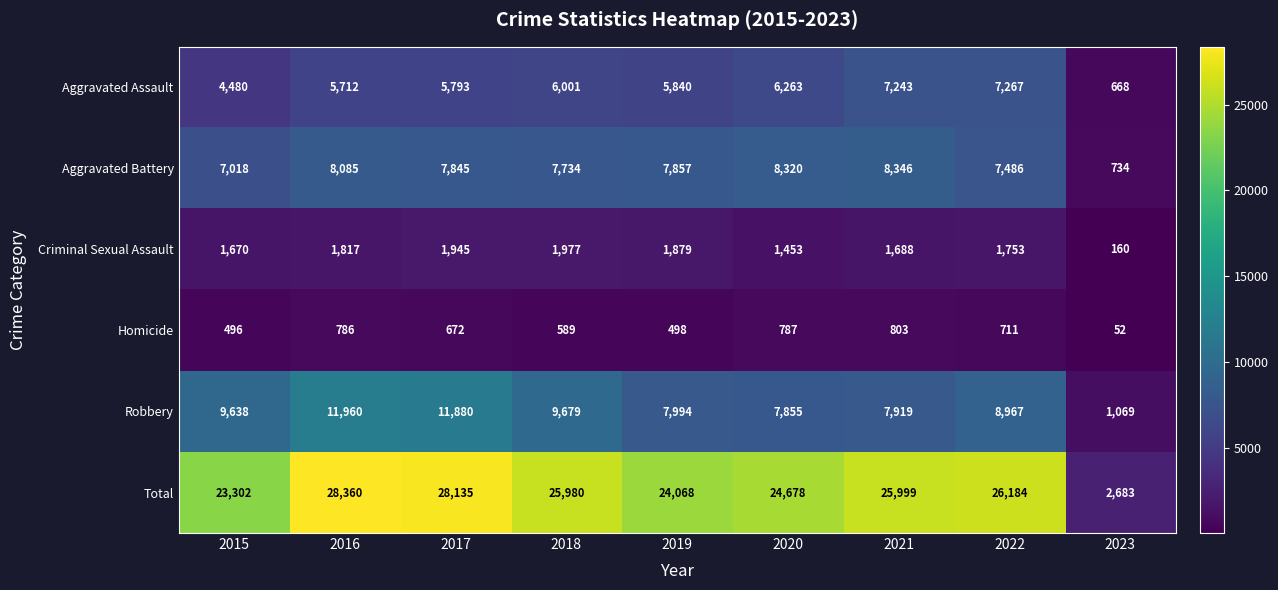

What is the sum of all Aggravated Assault values?

49267